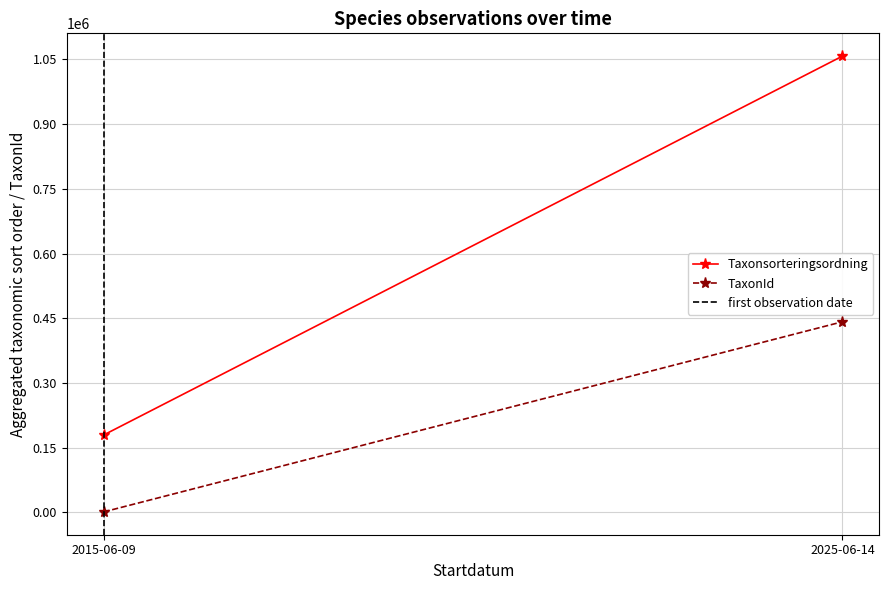

What is the greatest value displayed?

1057454